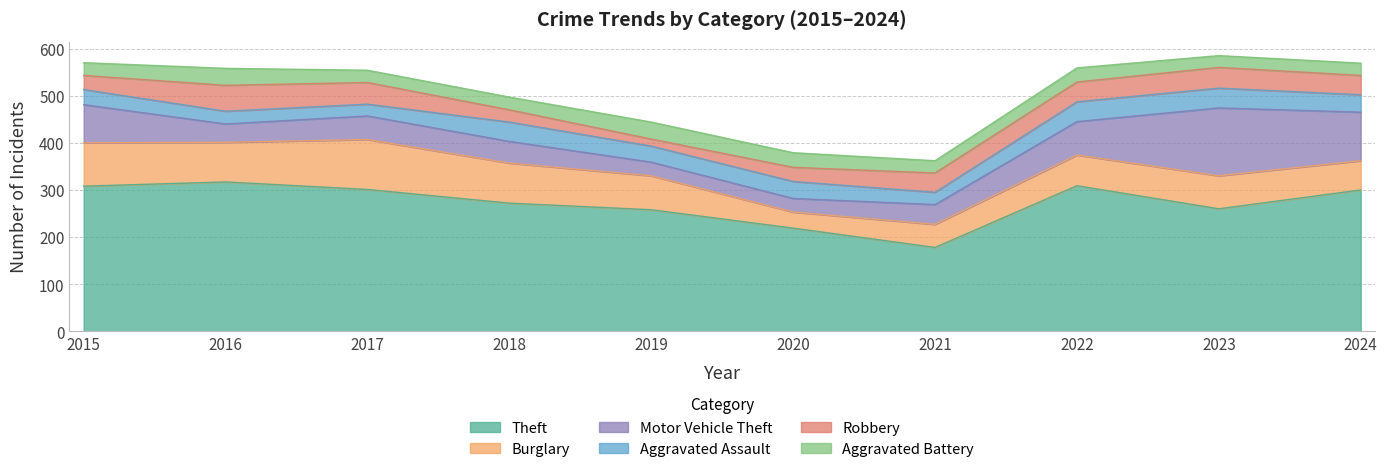

Which series changed the most between 2021 and 2023?

Motor Vehicle Theft